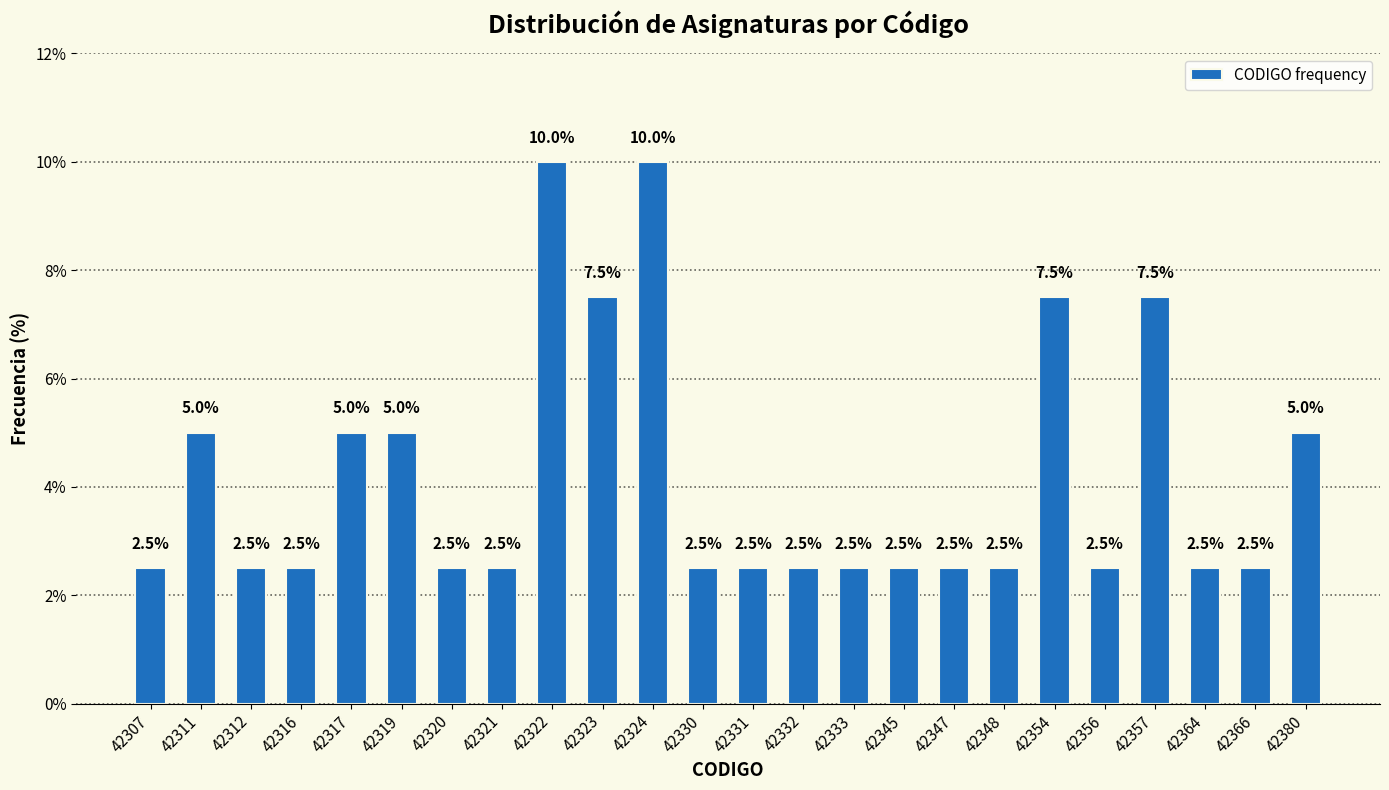

Reading left to right, list all the values displayed in this chart.

42307=2.5	42311=5.0	42312=2.5	42316=2.5	42317=5.0	42319=5.0	42320=2.5	42321=2.5	42322=10.0	42323=7.5	42324=10.0	42330=2.5	42331=2.5	42332=2.5	42333=2.5	42345=2.5	42347=2.5	42348=2.5	42354=7.5	42356=2.5	42357=7.5	42364=2.5	42366=2.5	42380=5.0